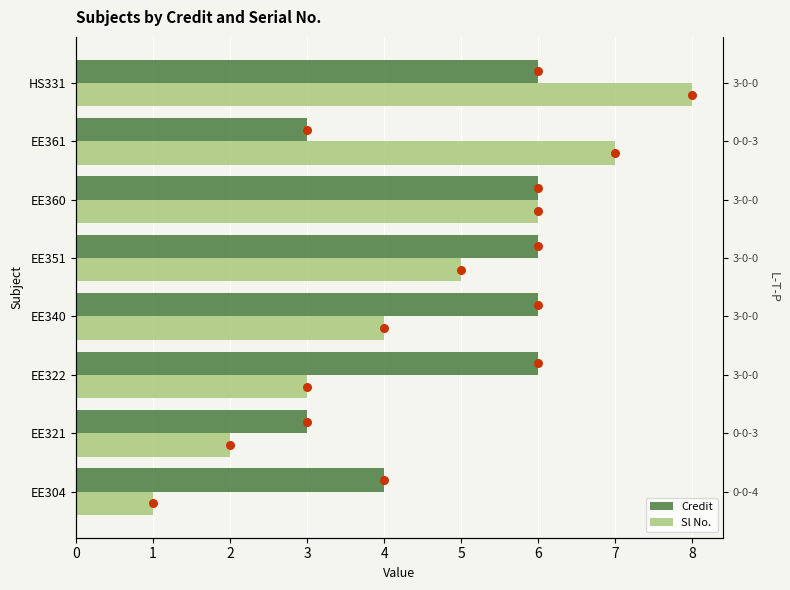

What are all the series names shown in the legend?

Credit, Sl No.